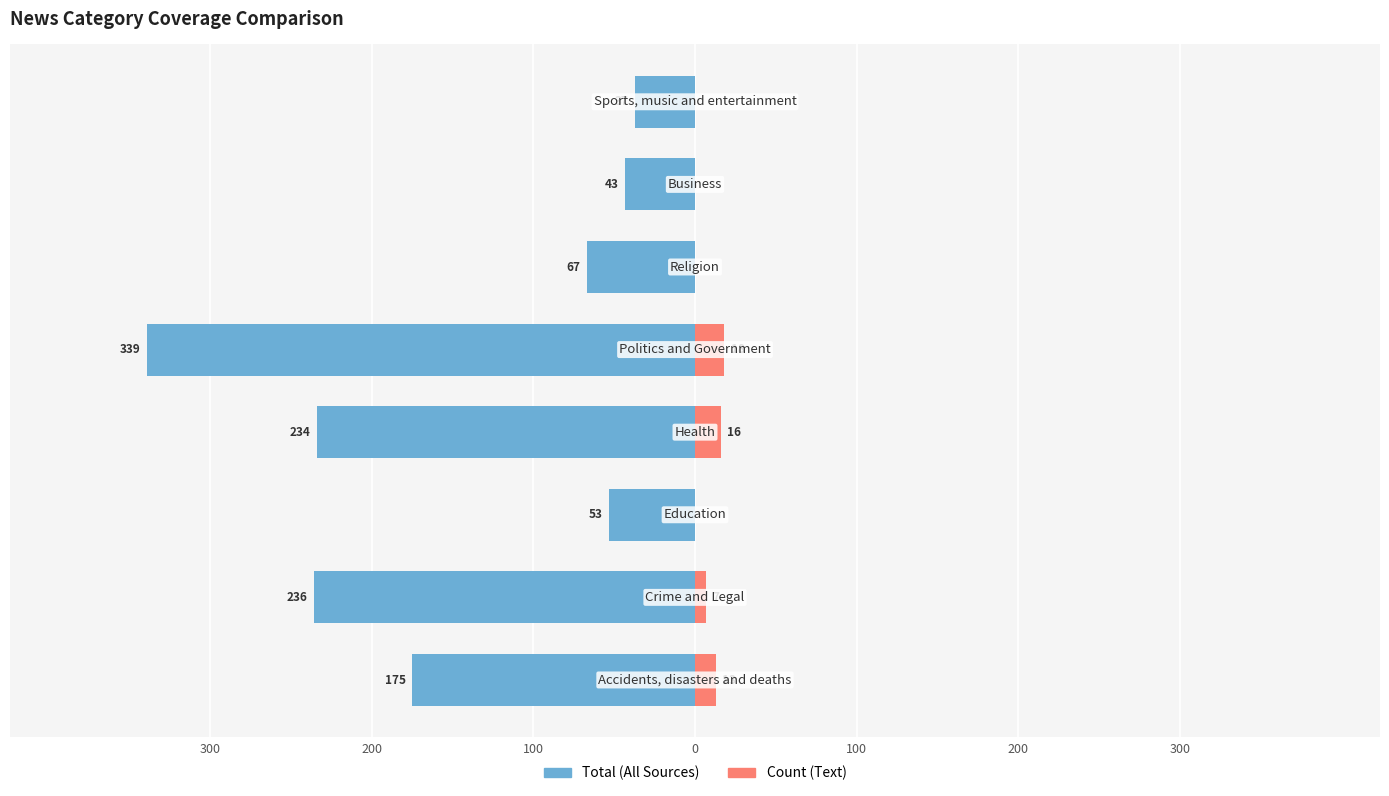

What are all the series names shown in the legend?

Total (All Sources), Count (Text)